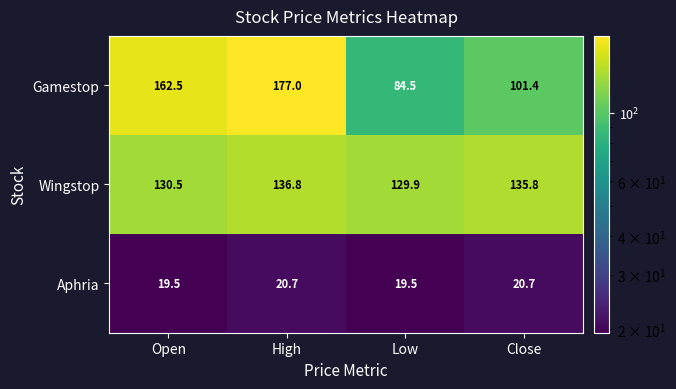

What is the greatest value displayed?

177.0